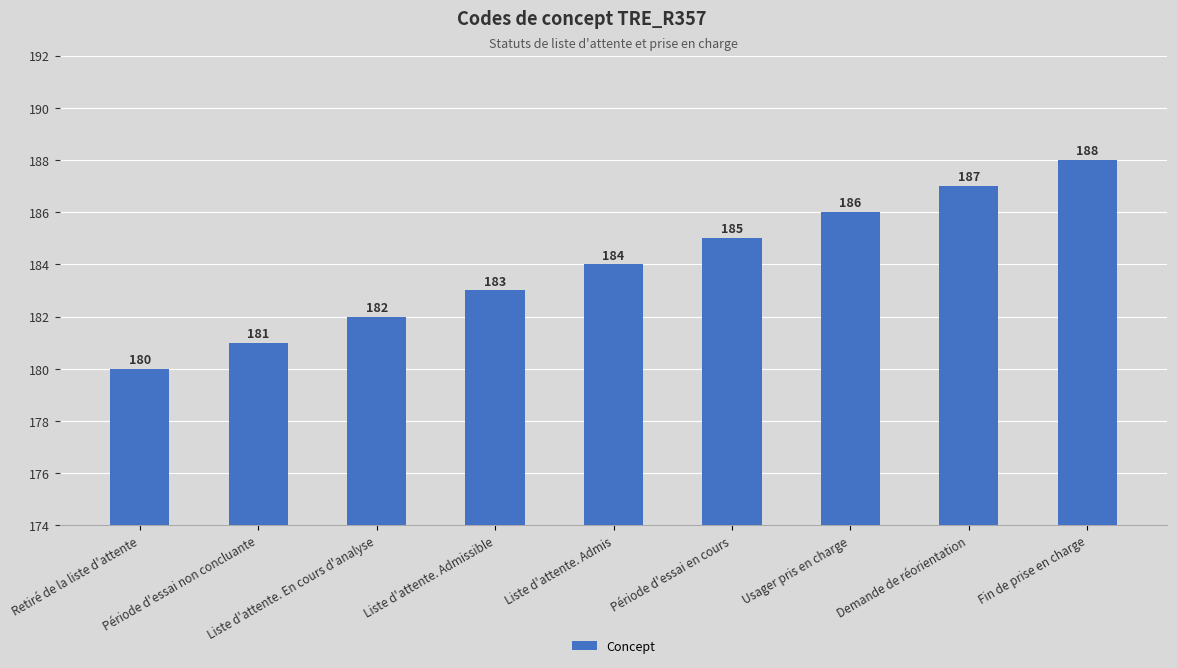

What is the difference between the values at Liste d'attente. Admissible and Liste d'attente. Admis?

1